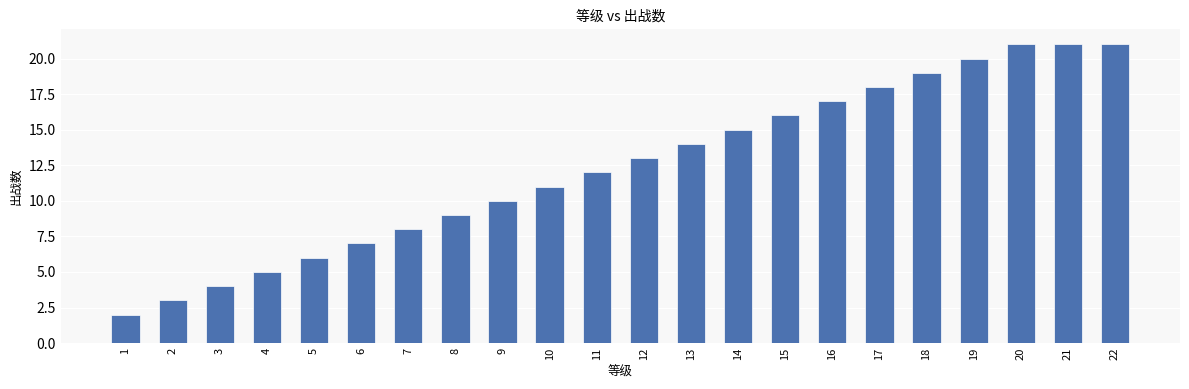

Approximately how many times larger is the value at 17 compared to 13?

1.3